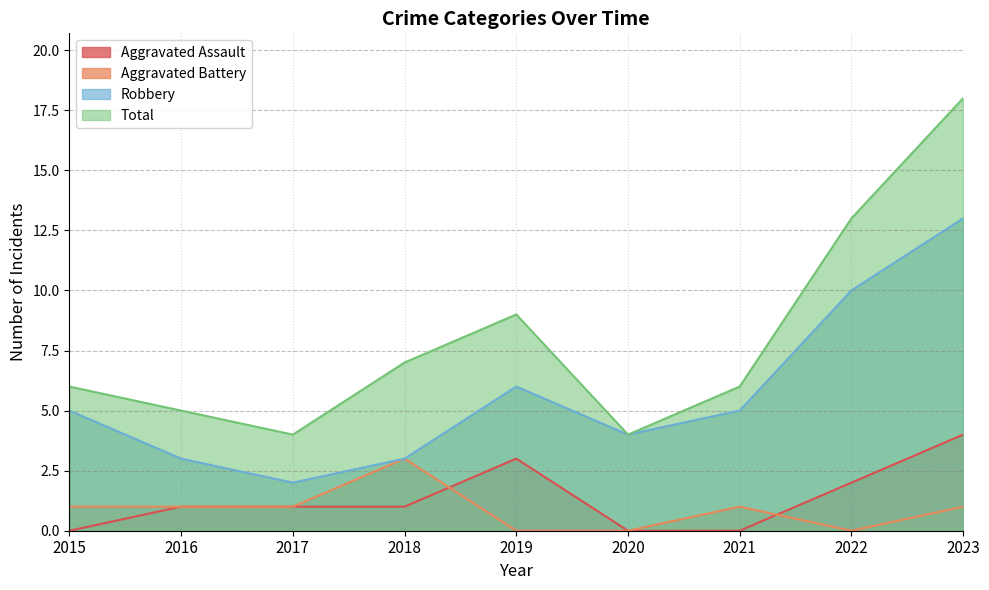

What is the value of the Total point at the 1st from the left?

6